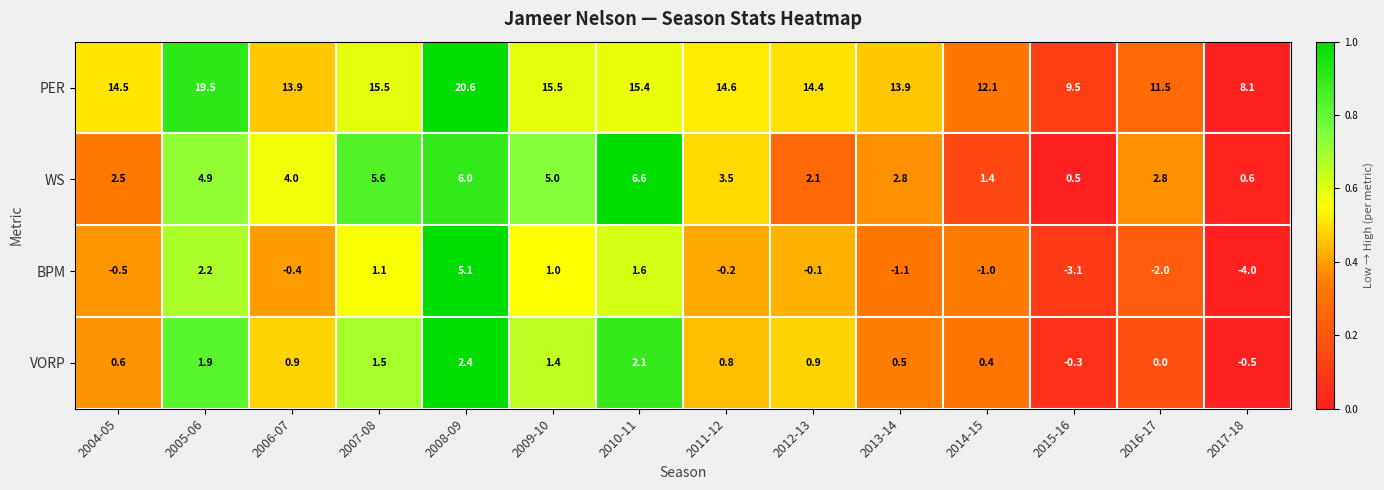

Which series changed the most between 2008-09 and 2013-14?

PER